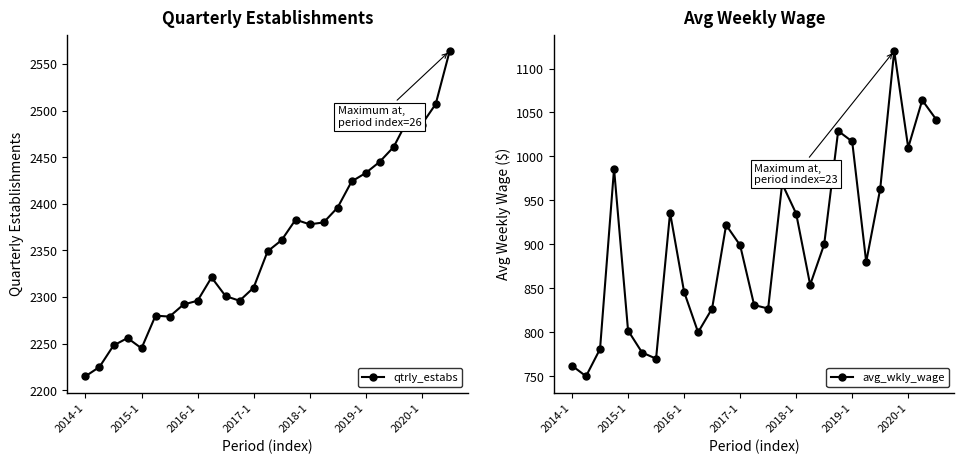

What is the highest value of the avg_wkly_wage series?

1120